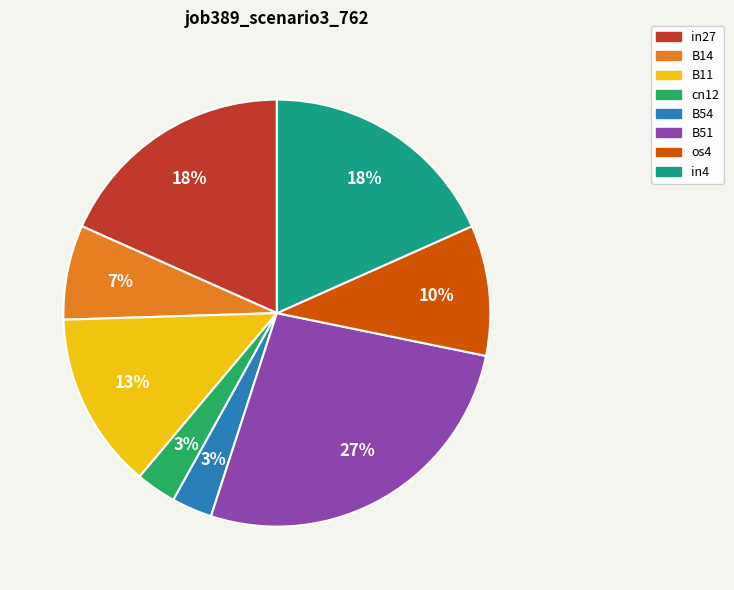

How many slices are in this pie chart?

8